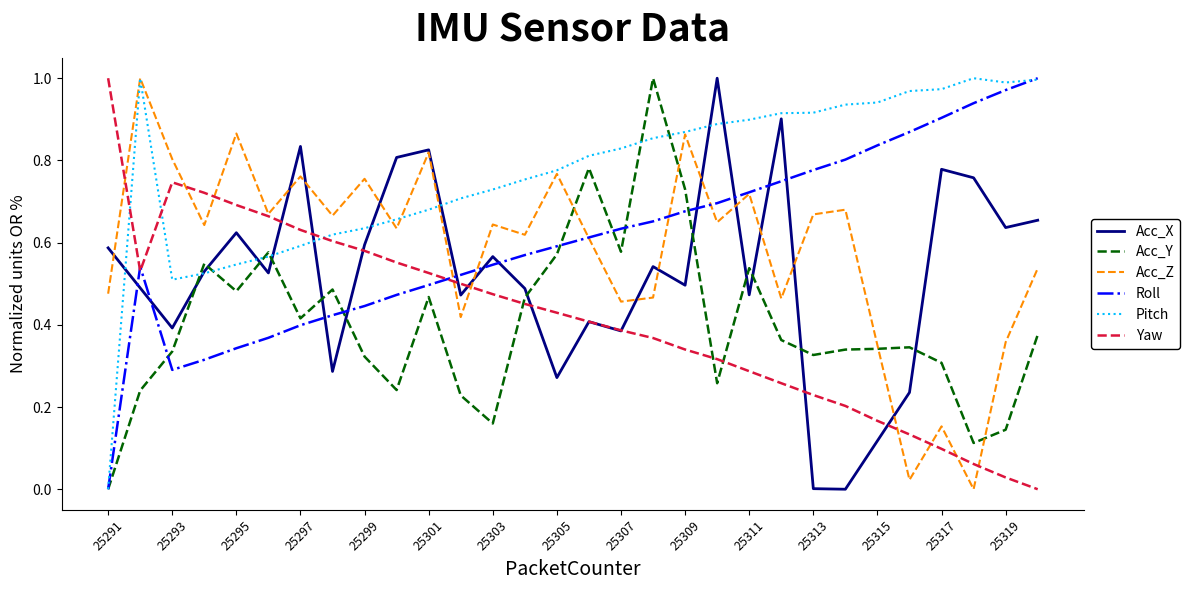

The Yaw series shows 0.7 at 25295. True or false?

True